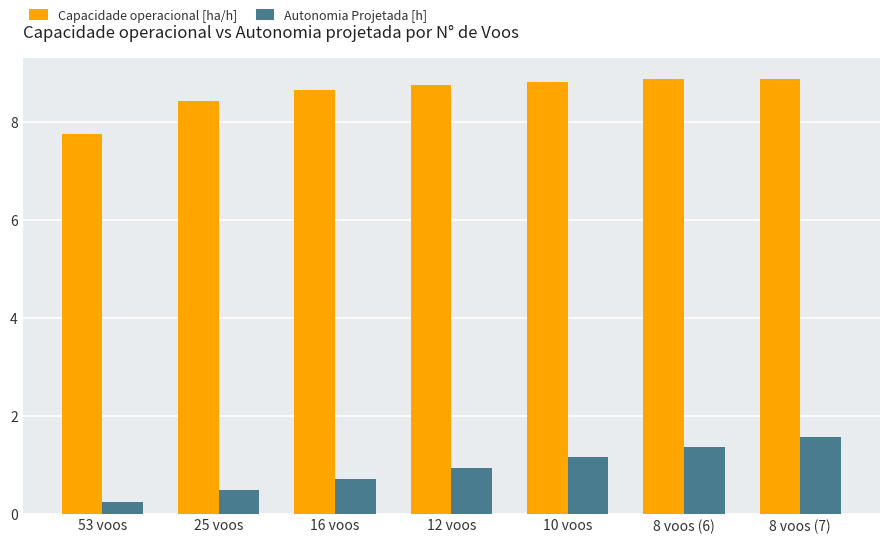

Which series changed the most between 53 voos and 8 voos (7)?

Autonomia Projetada [h]